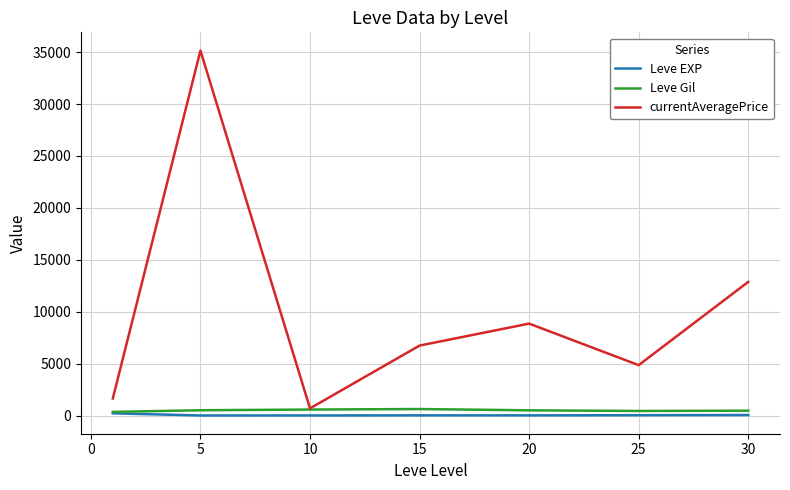

Which series has the largest range (max minus min)?

currentAveragePrice